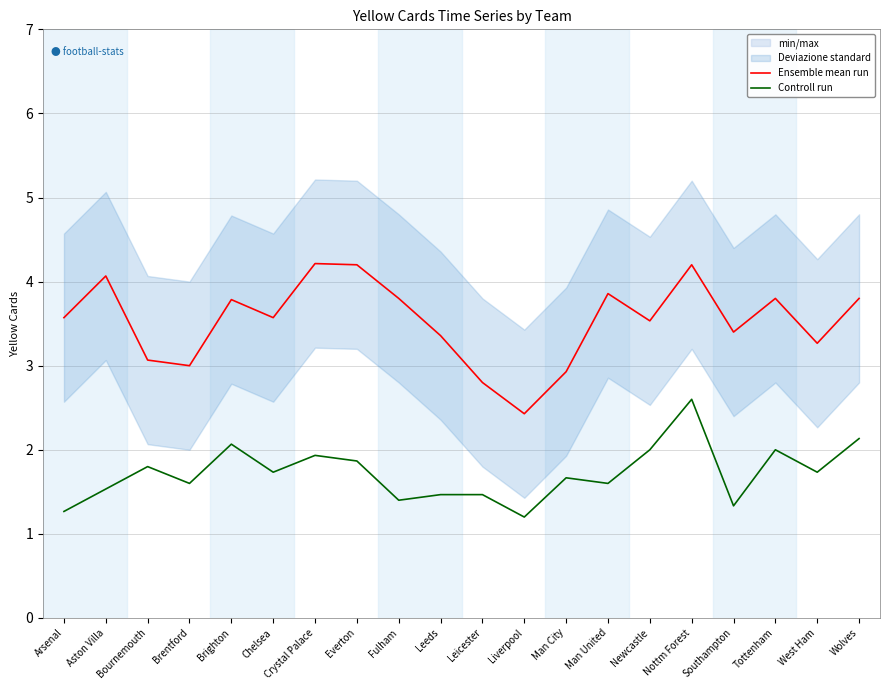

In Ensemble mean run, how many points are higher than both neighbors (excluding endpoints)?

6